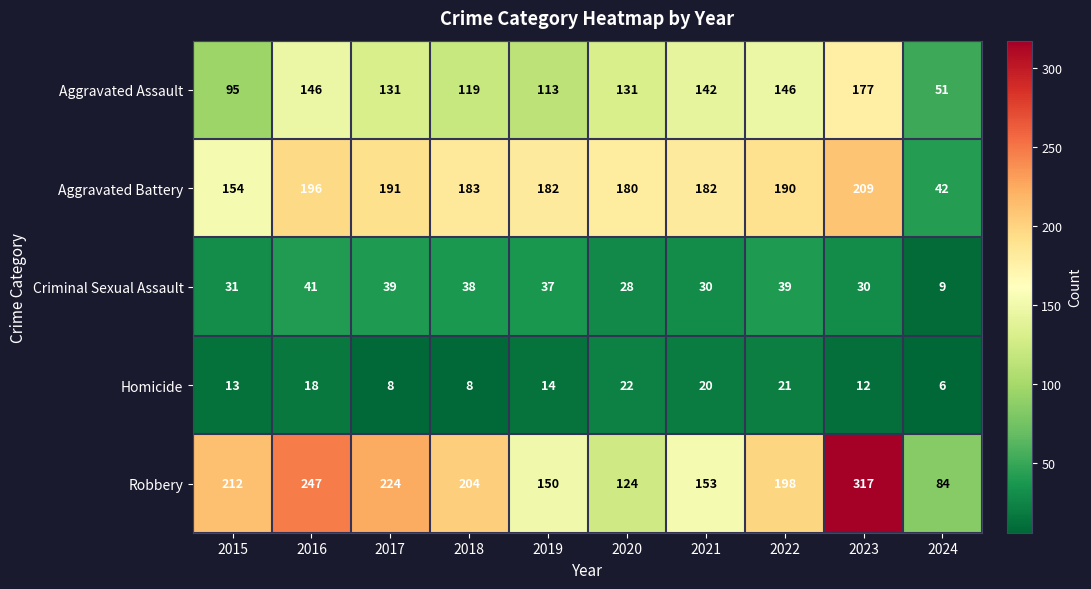

What is the difference between the second highest and minimum values in the Aggravated Battery series?

154